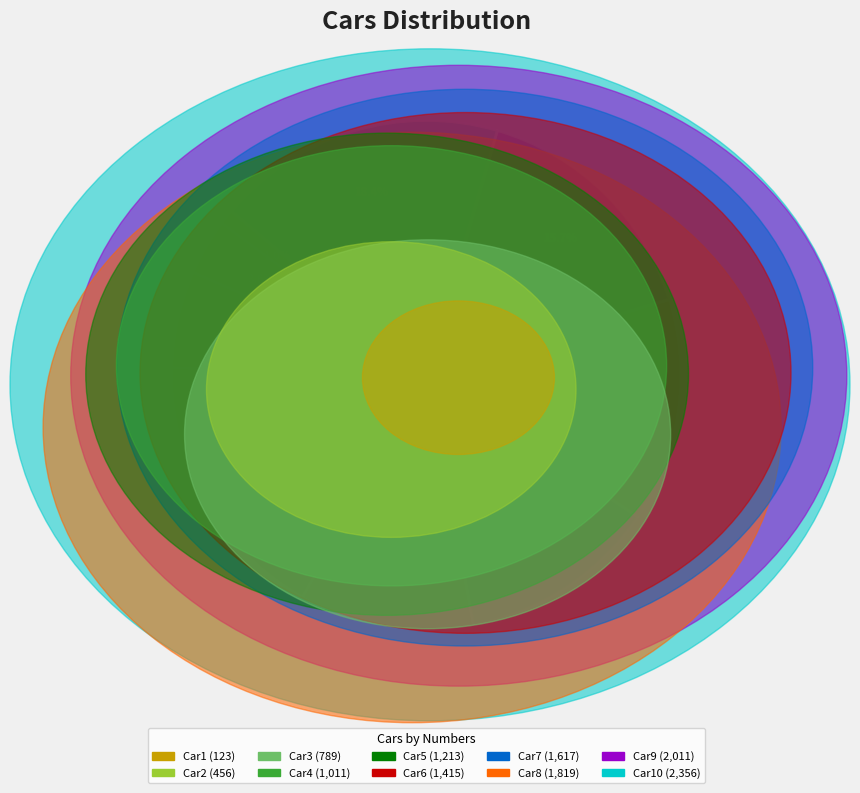

How many slices are in this pie chart?

10